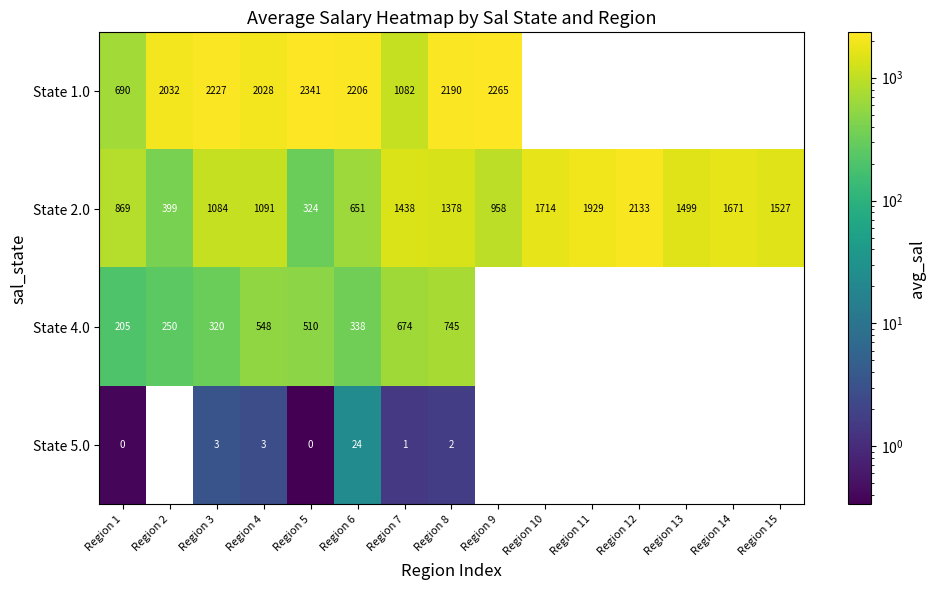

Which series changed the most between Region 4 and Region 9?

State 1.0